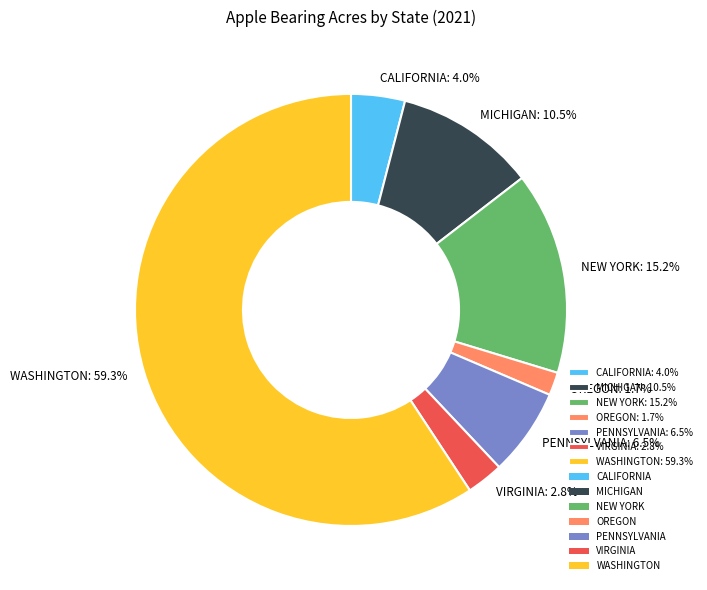

What is the majority slice?

WASHINGTON